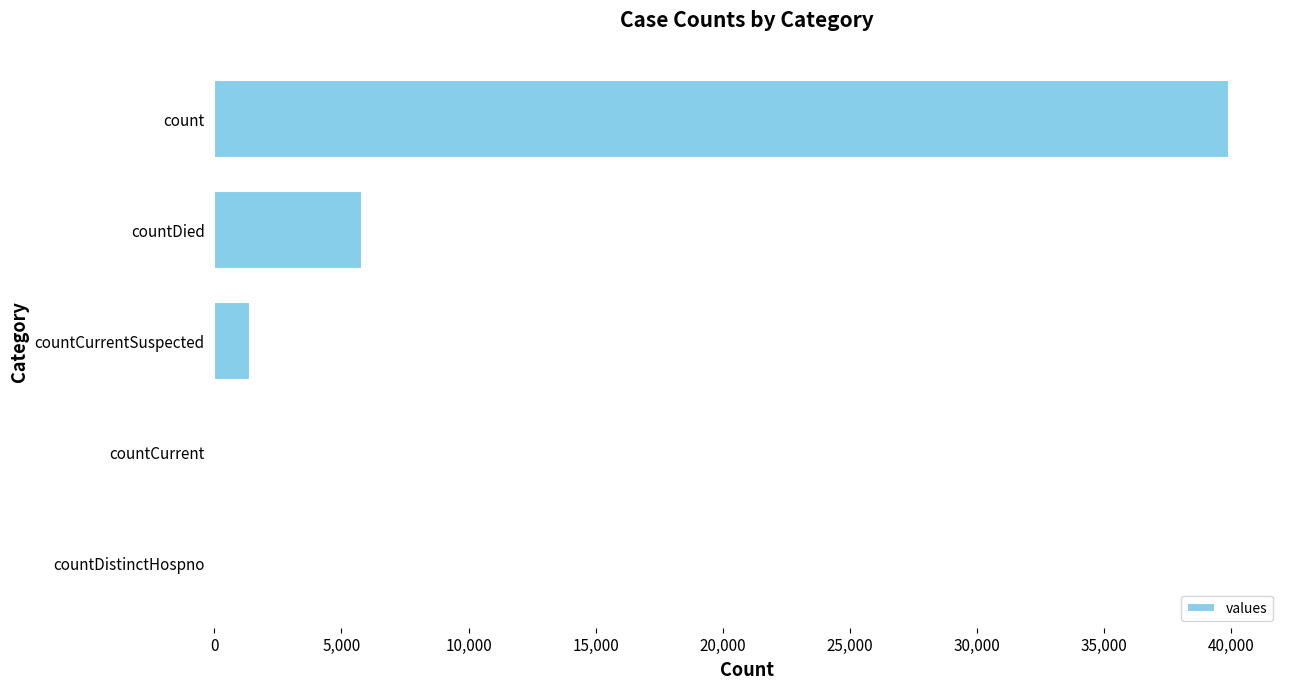

What is the sum of the values at countDied and countCurrent?

5823